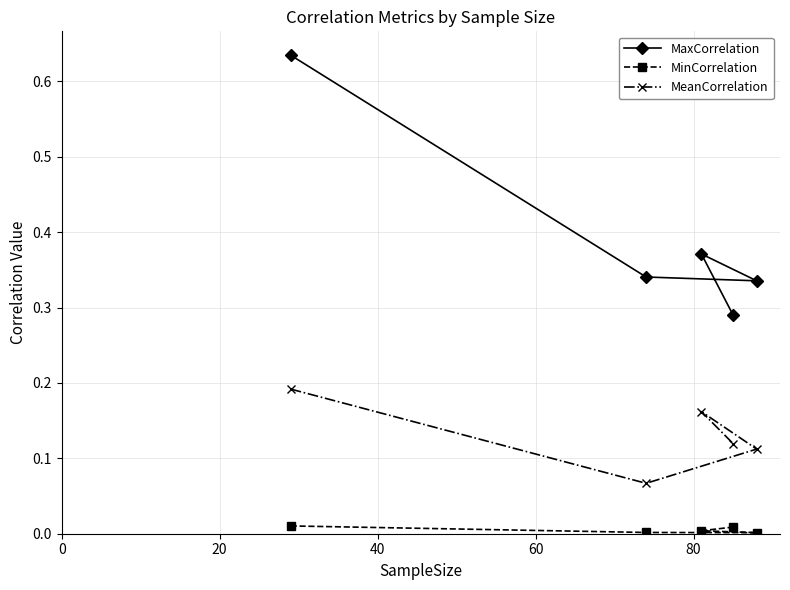

Which series has the largest range (max minus min)?

MaxCorrelation